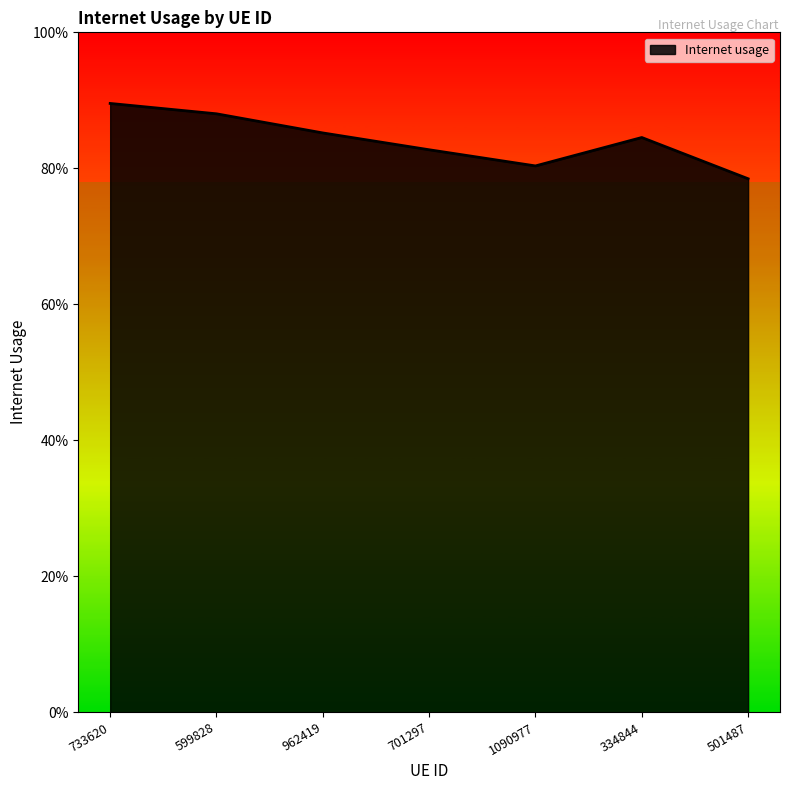

What is the sum of the values at 501487 and 733620?

1.7